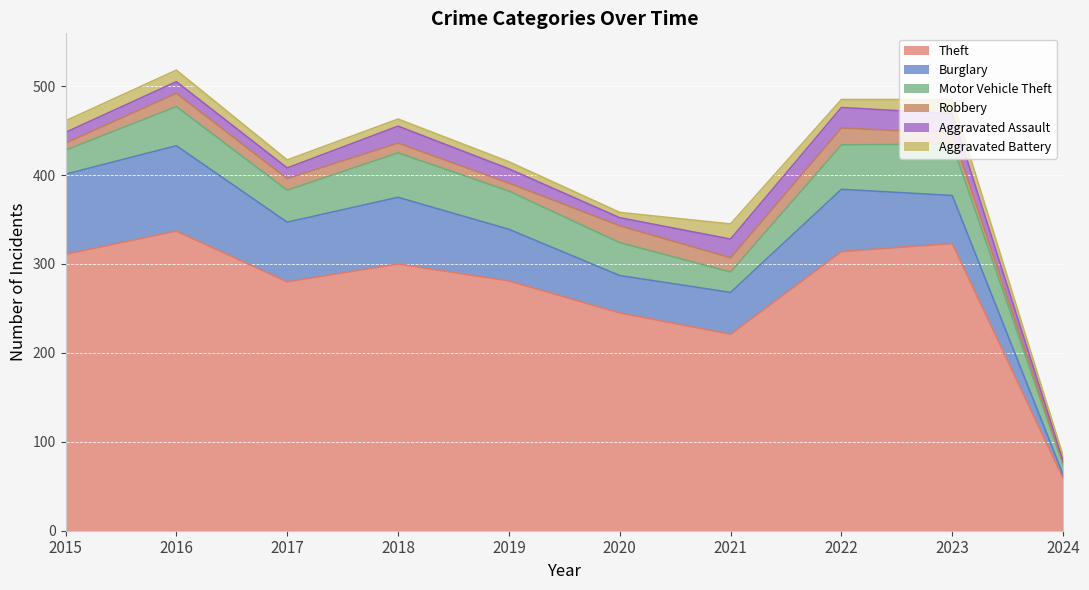

How many times do Aggravated Assault and Robbery cross each other?

4